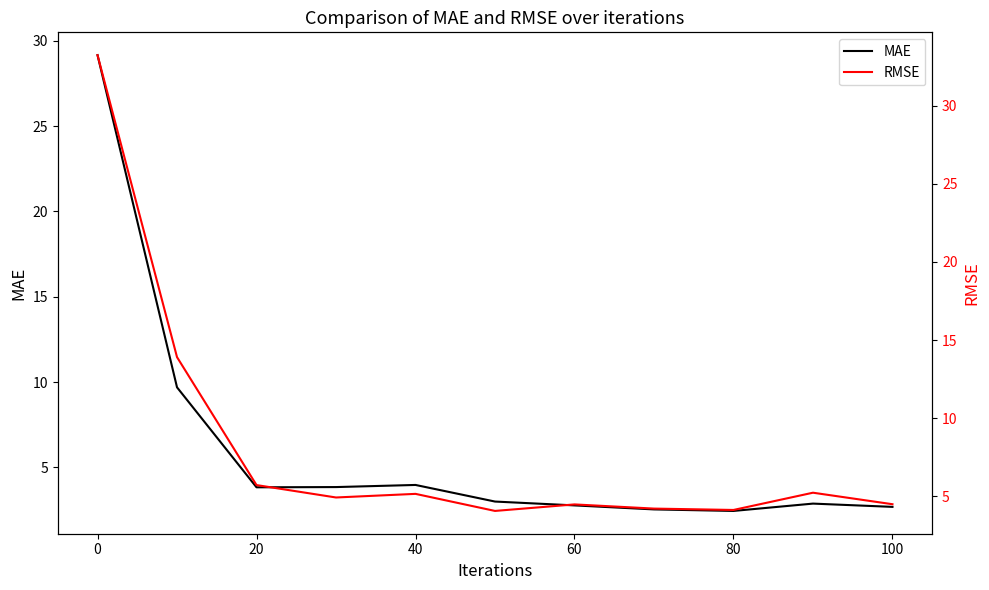

Where is the first local minimum for MAE?

20